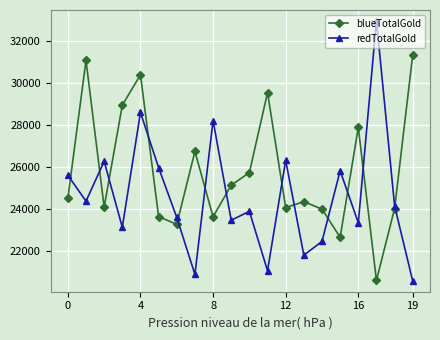

What is the maximum value for blueTotalGold?

31361